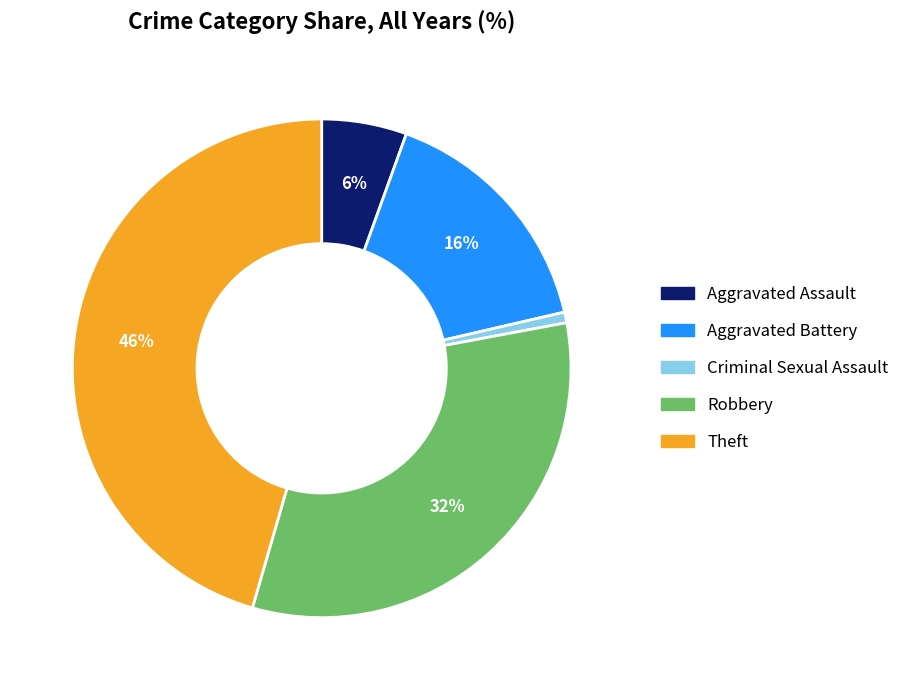

The Theft slice represents 46% of the pie. True or false?

True